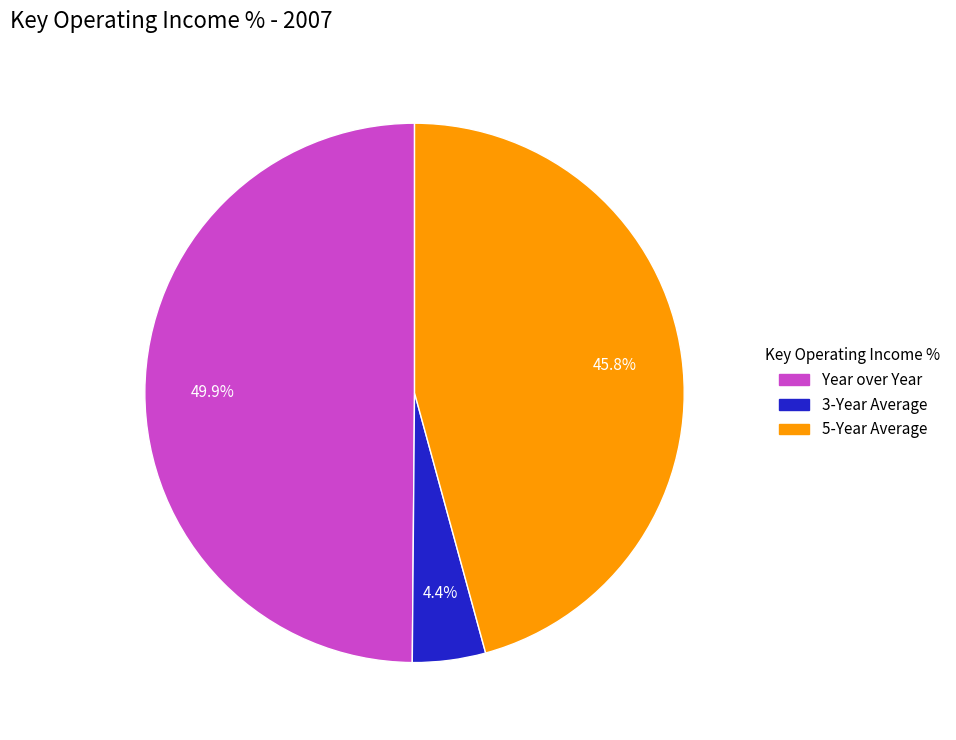

To the nearest percent, what is the difference between the largest and smallest slice percentages?

45%